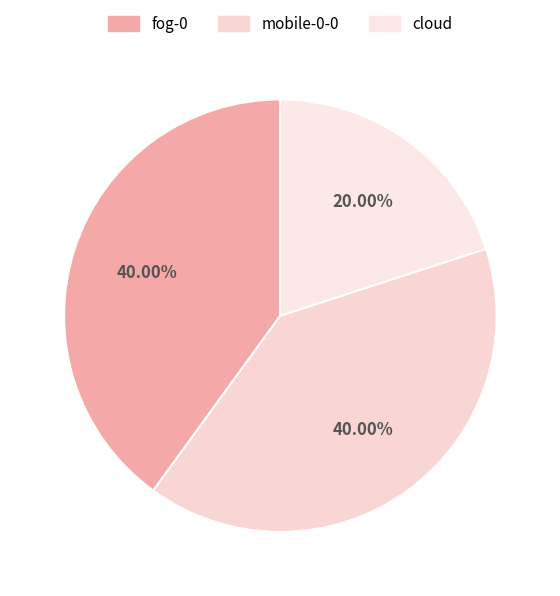

How much of the chart is everything except mobile-0-0?

60.0%